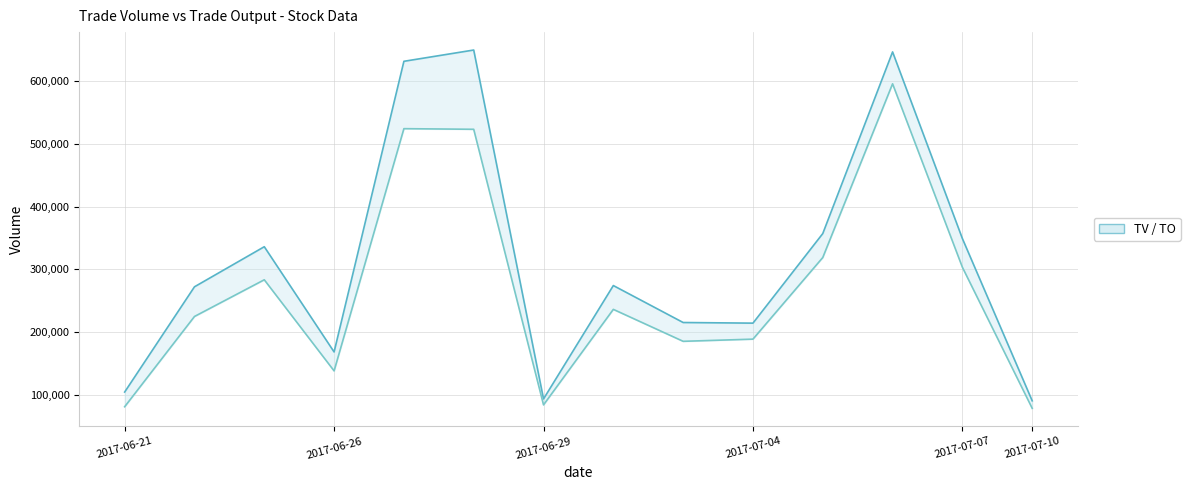

What is the maximum value for TO?

596090